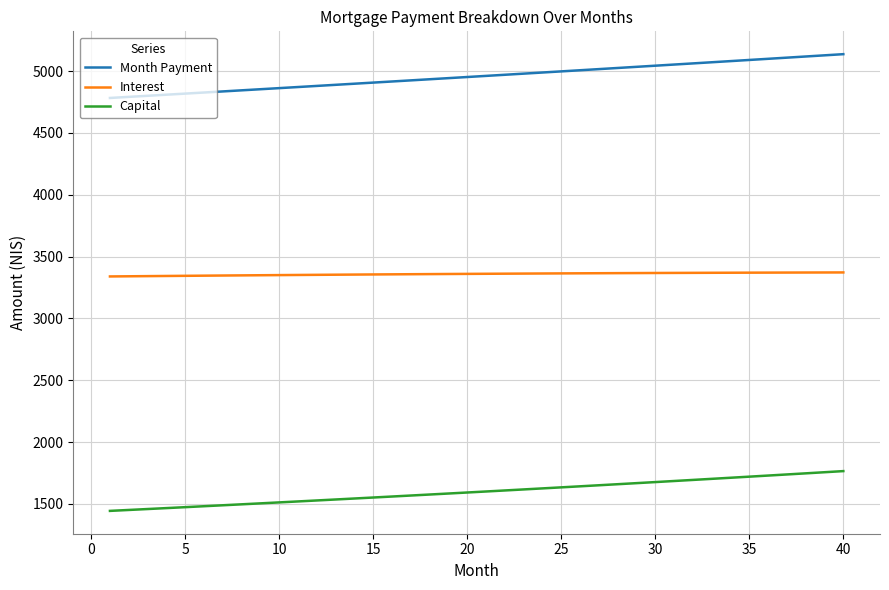

How many lines are shown in the chart?

3